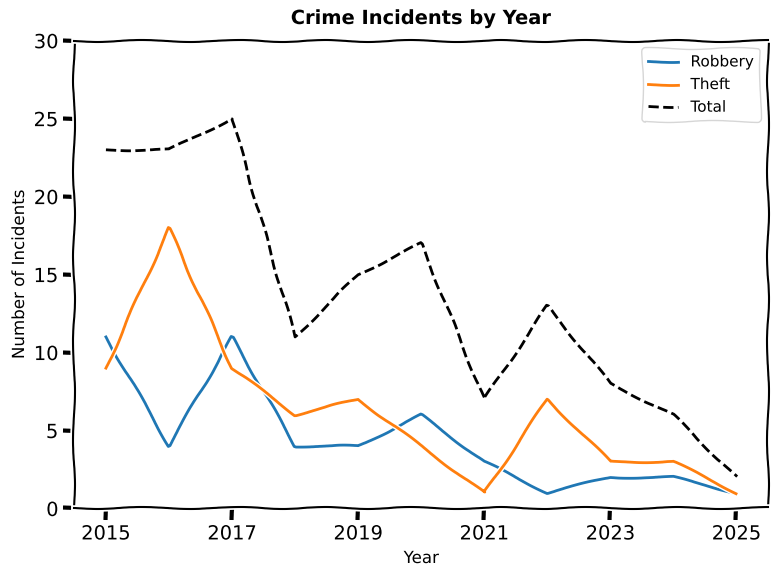

Which series has the largest total across all categories?

Total